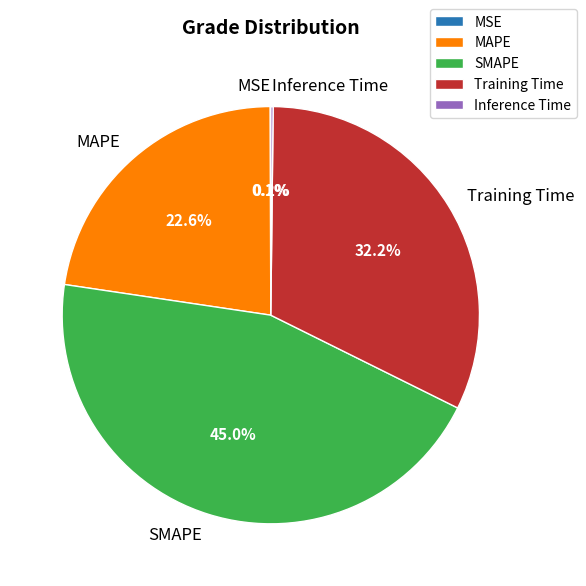

Is there any slice that represents more than half of the pie?

No